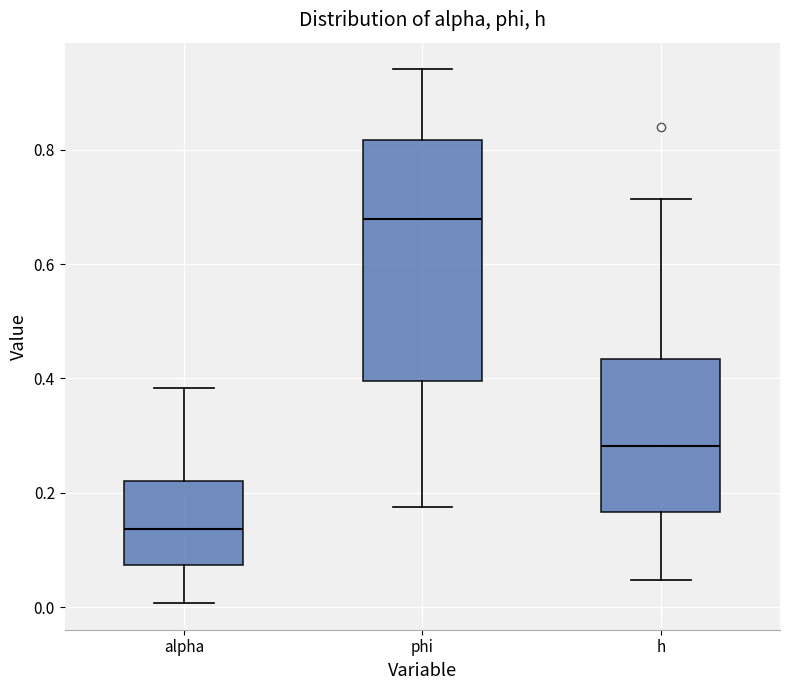

Reading left to right, read every box against the y-axis: the position of its median line, the range the box covers, and the ends of its whiskers. The values are not printed on the chart, so give them approximately, as read against the axis.

alpha: median 0.14, box 0.08 to 0.22, whiskers 0.00 to 0.38
phi: median 0.68, box 0.40 to 0.82, whiskers 0.18 to 0.94
h: median 0.28, box 0.16 to 0.44, whiskers 0.04 to 0.72